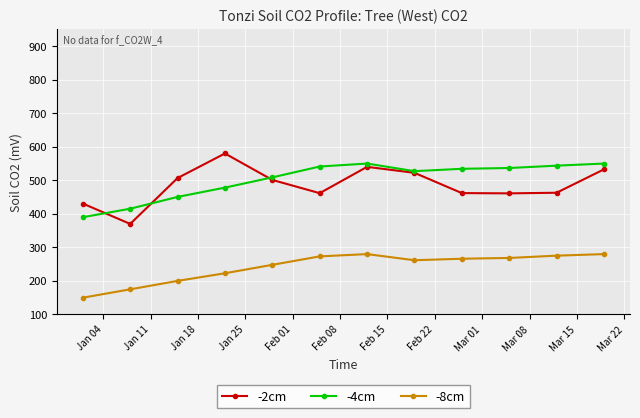

What is the minimum value for -2cm?

370.0